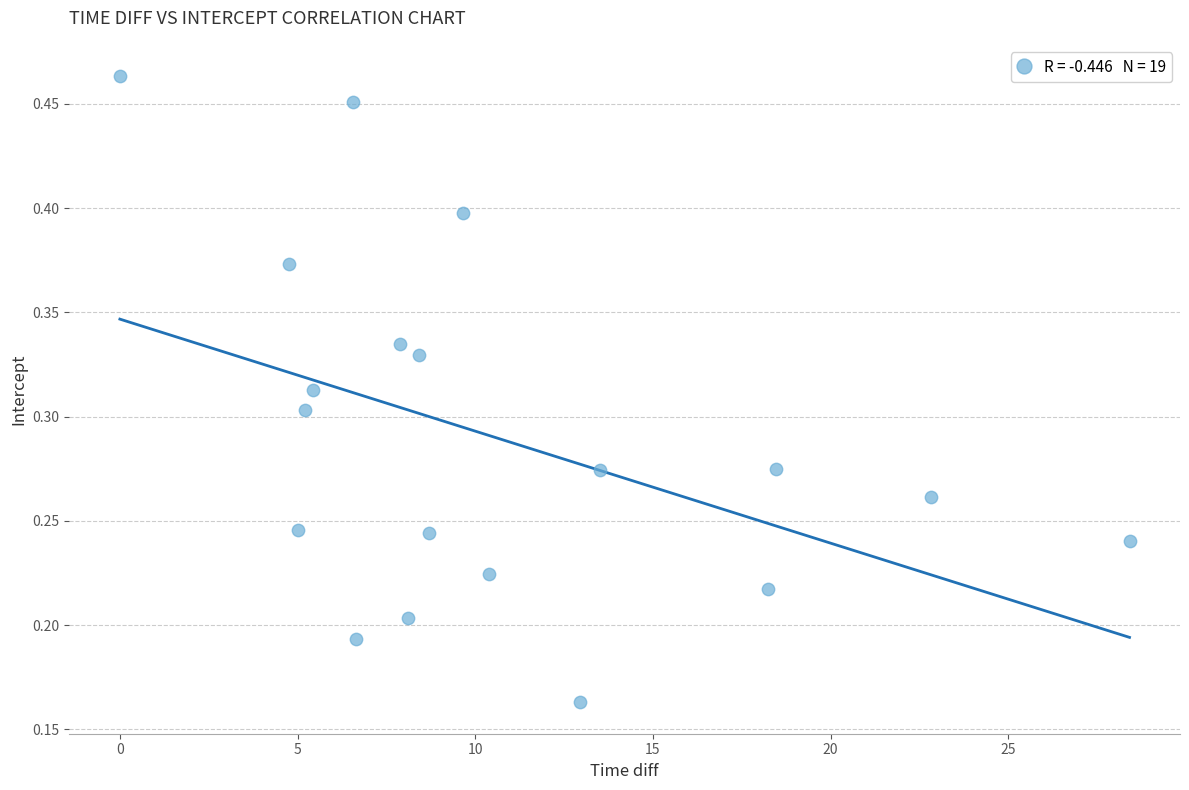

What is the range of X values (max minus min)?

28.4